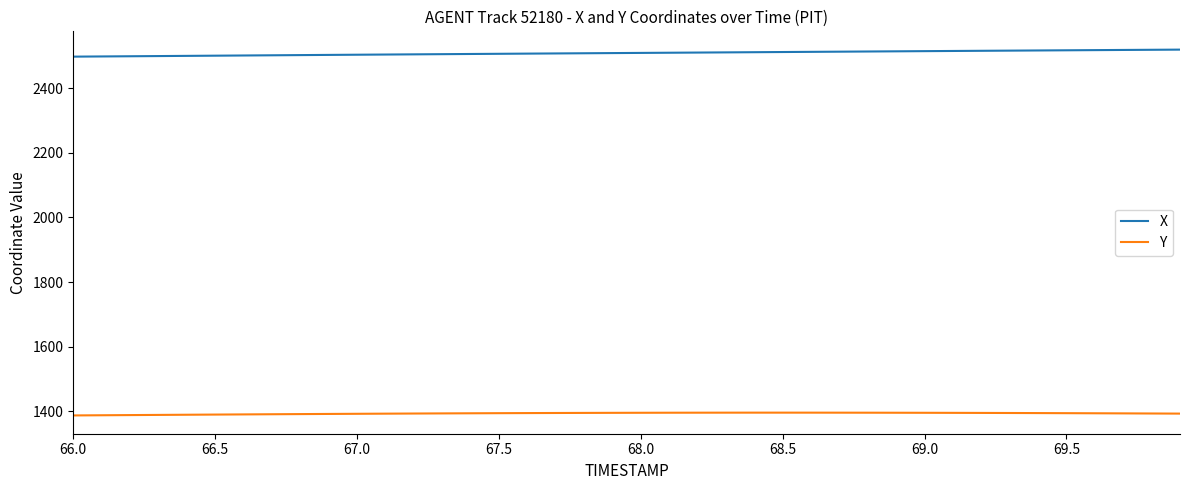

True or false: X and Y intersect in this chart.

False